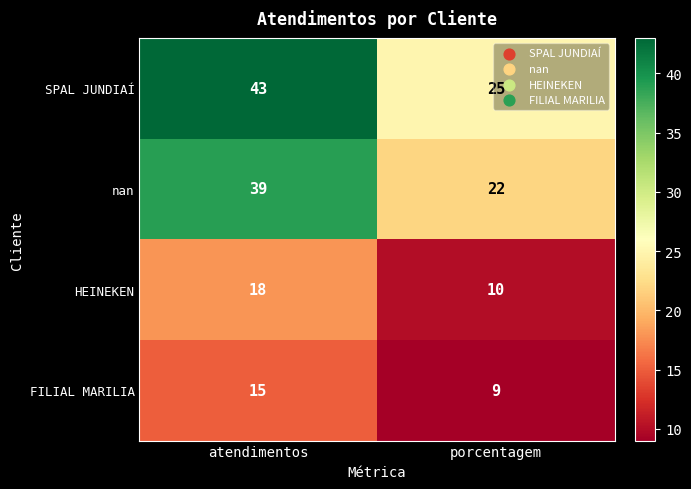

Which series has the widest spread of values?

SPAL JUNDIAÍ